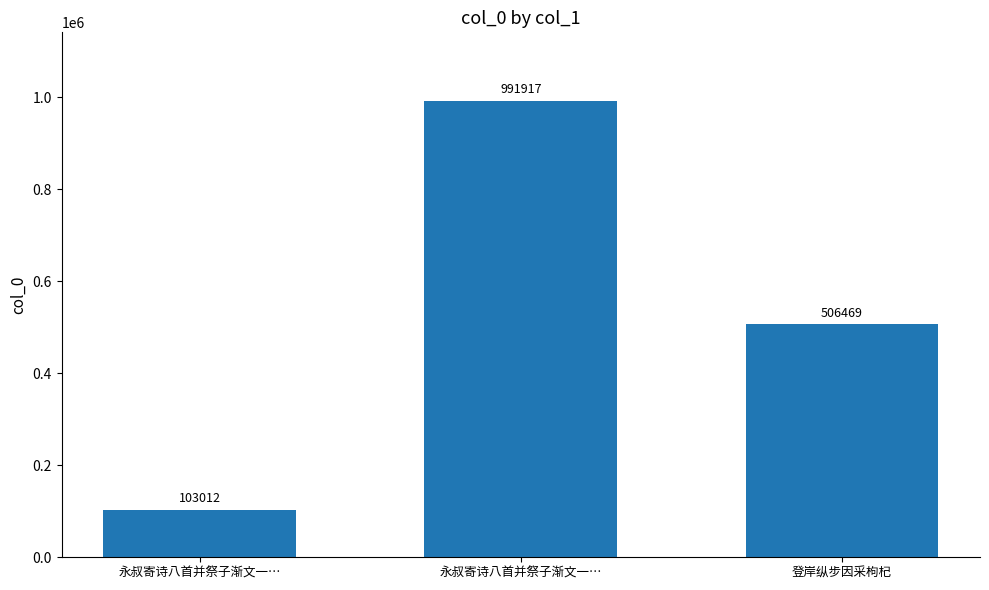

How many data points does each series have?

3